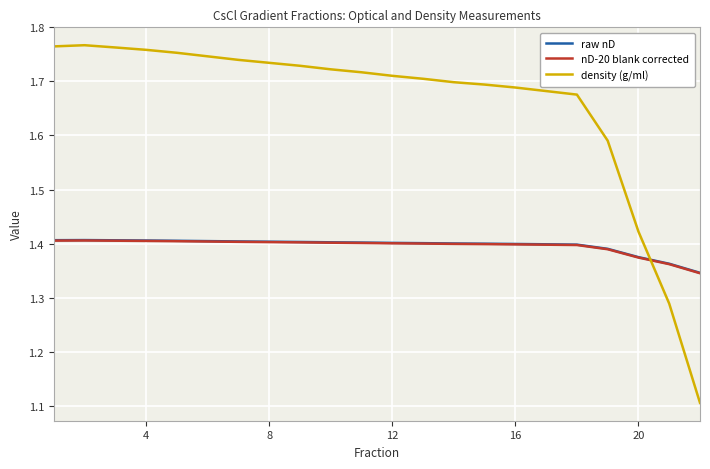

Which series has the largest total across all categories?

density (g/ml)